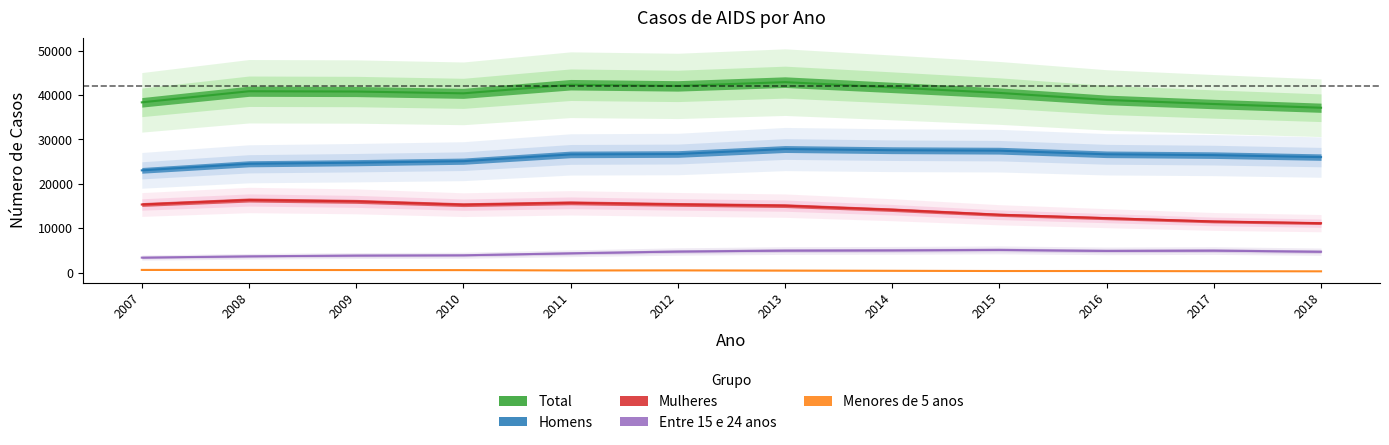

How many values in the Entre 15 e 24 anos series are below 4737?

6